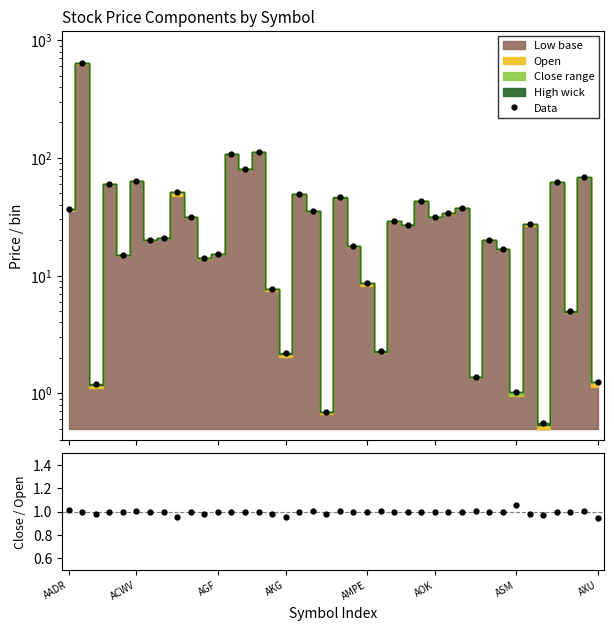

Which series has the largest total across all categories?

Data